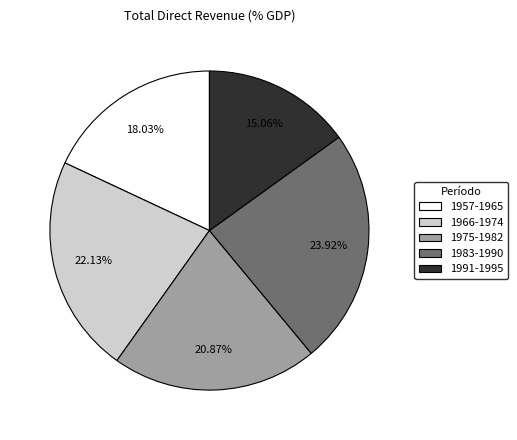

Count the number of slices in the pie.

5